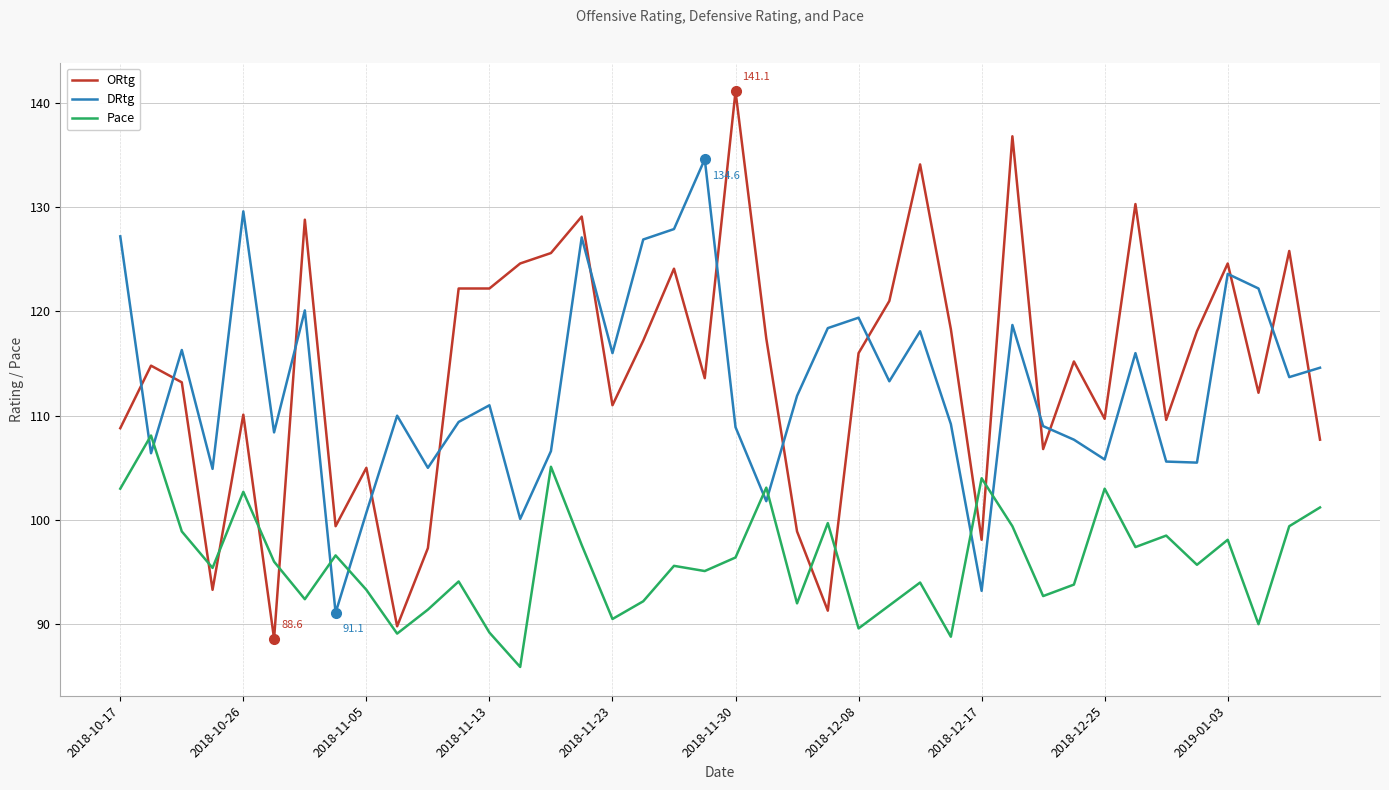

Which series has the widest spread of values?

ORtg